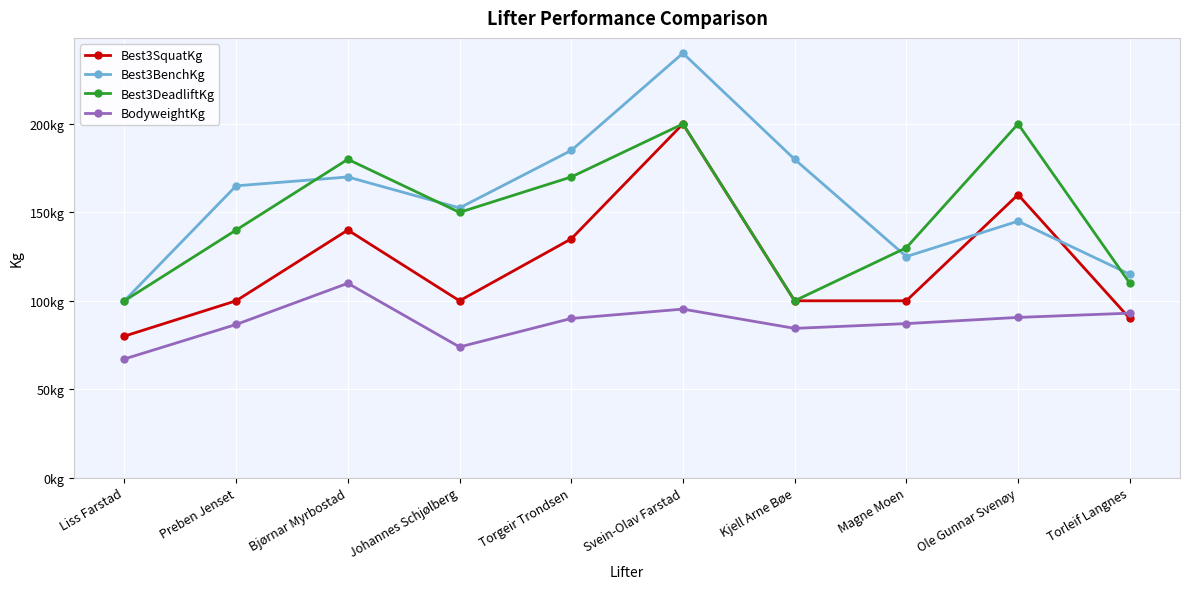

What is the difference between the highest and lowest values at Svein-Olav Farstad?

144.7